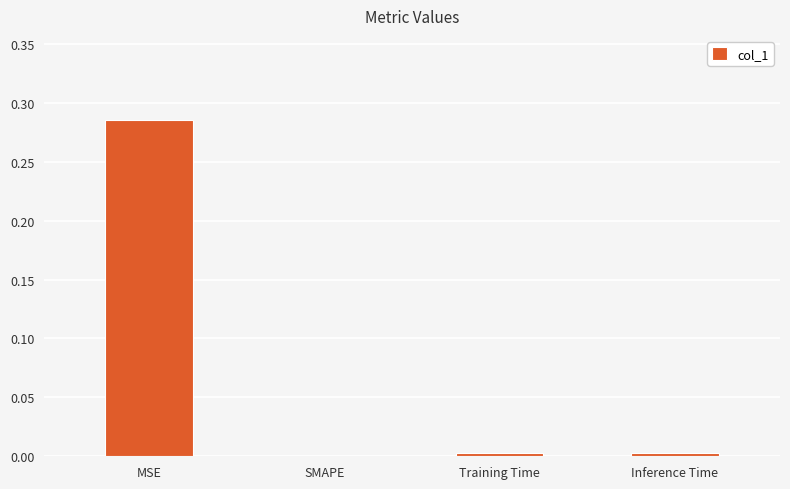

True or false: the data shows 0.0 at Inference Time.

True